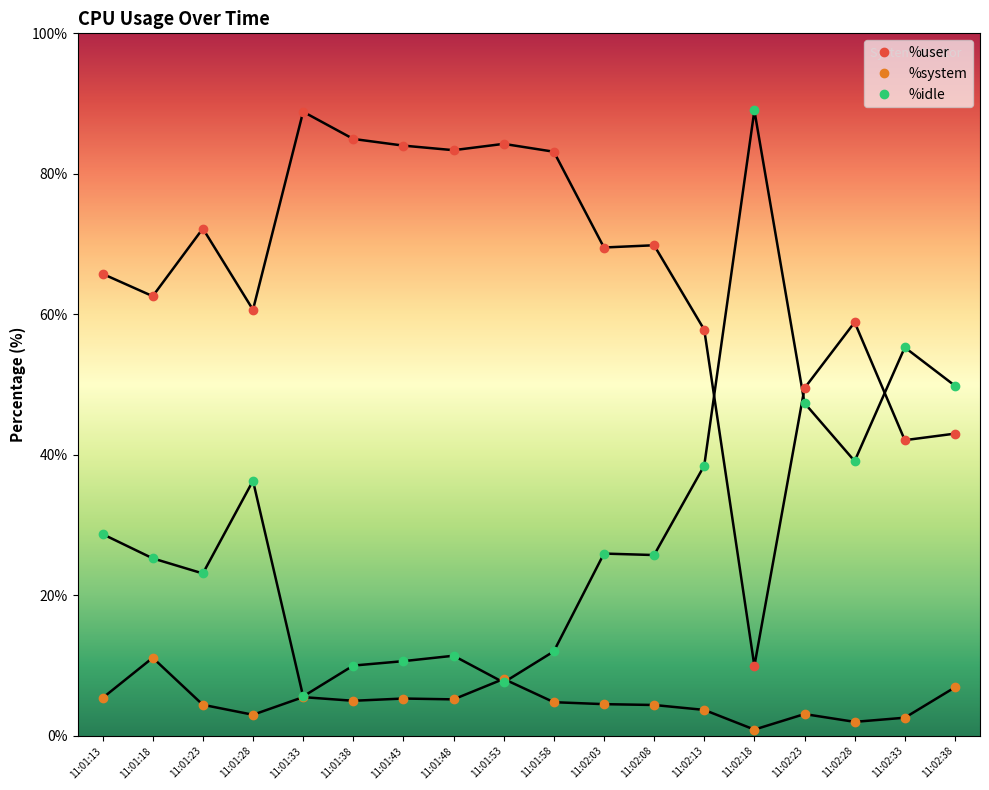

True or false: %user has more than 0 points higher than both neighbors.

True